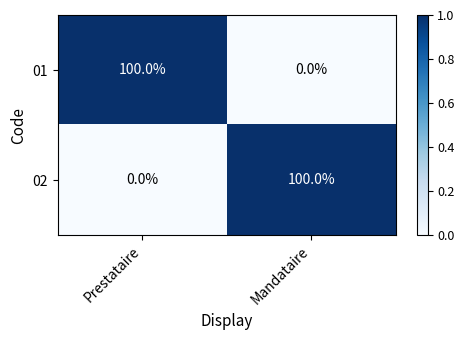

What is the maximum value shown in the chart?

100